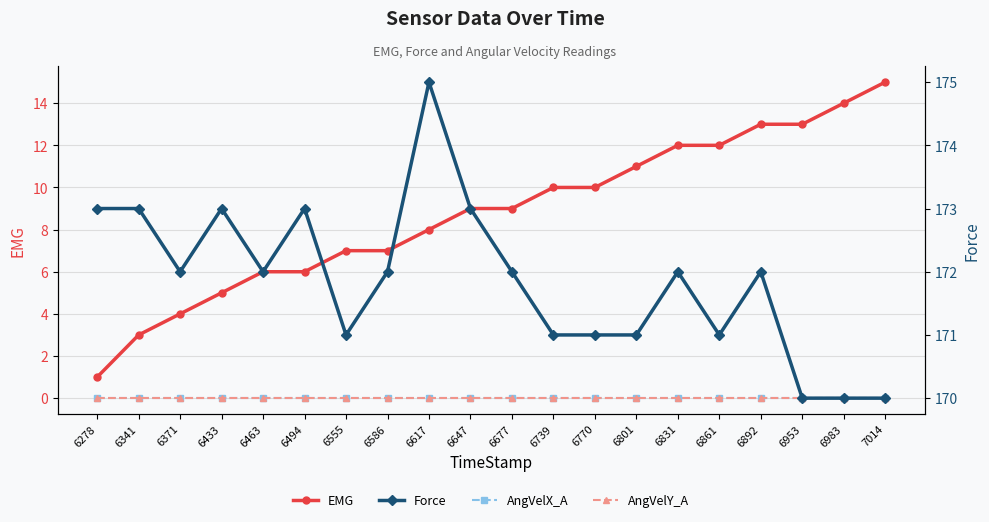

Where is Force nearest to the value 172?

6371